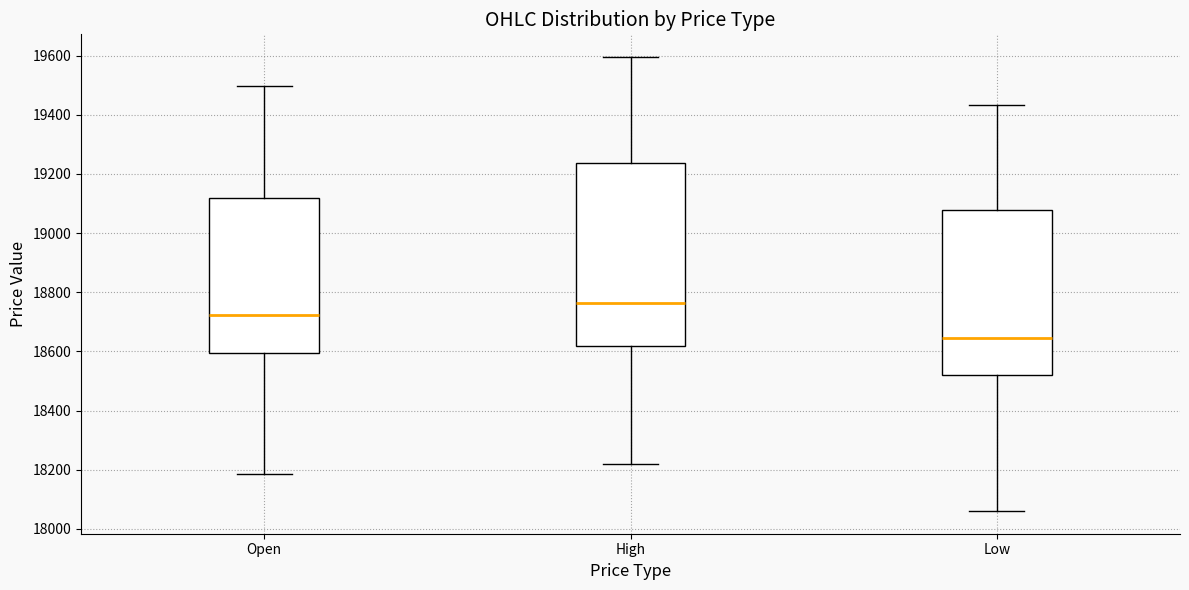

Comparing the boxes themselves (not the whiskers), which one is the tallest?

High